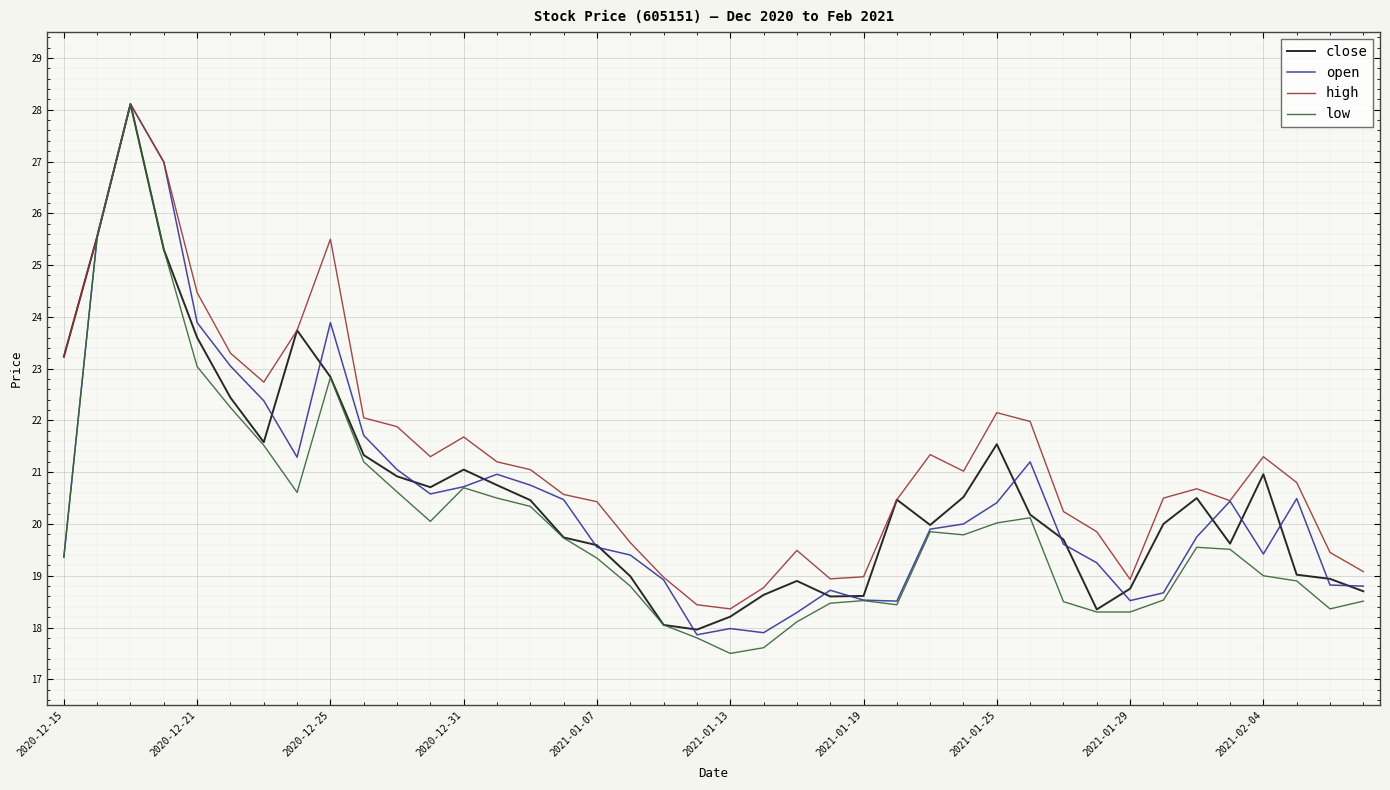

What is the greatest value displayed?

28.1